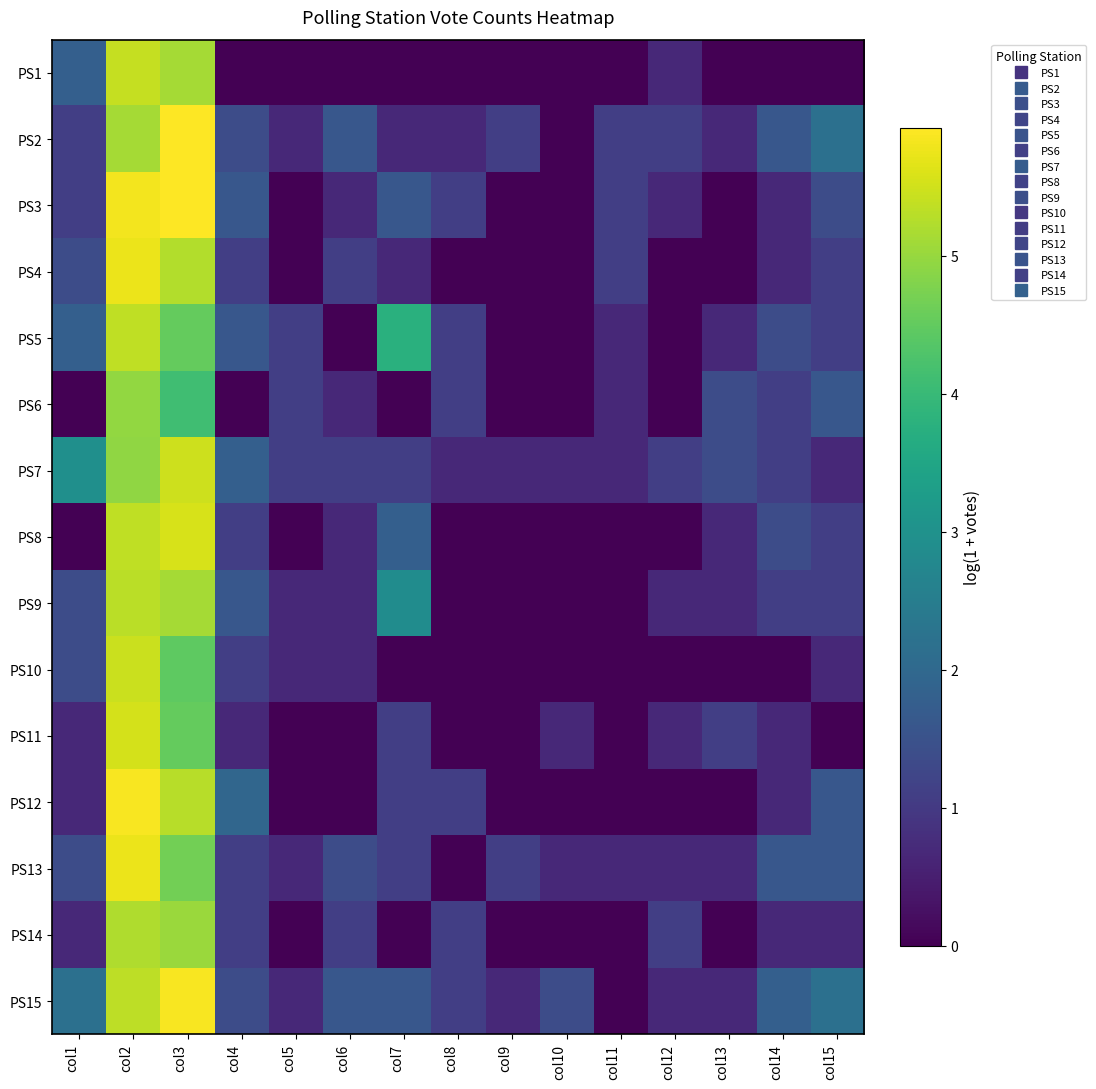

At which category is the sum across all series the highest?

col2